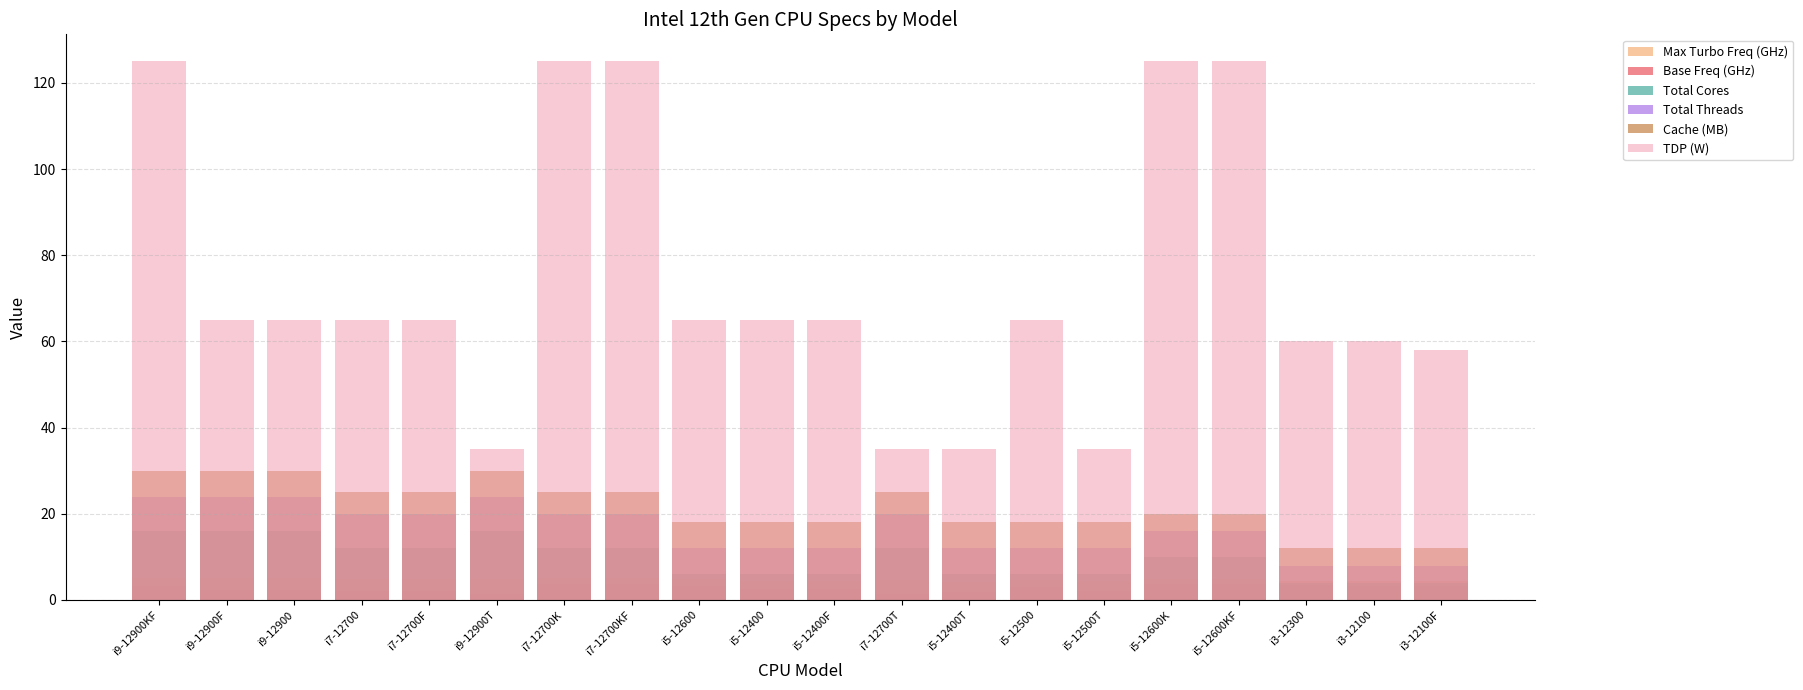

Which label corresponds to the largest value in the chart?

i9-12900KF